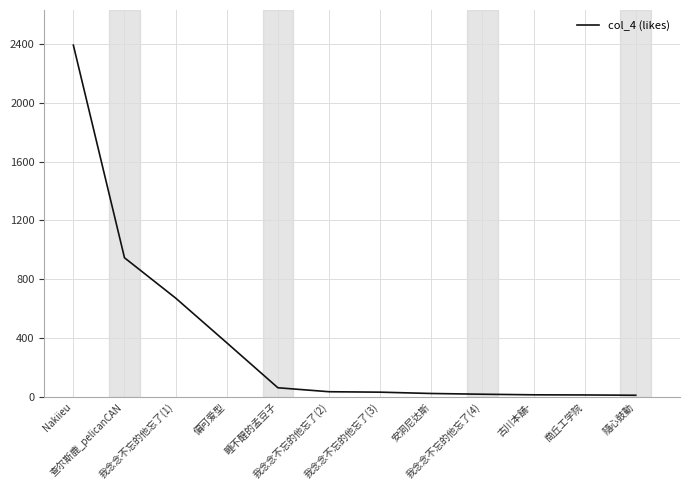

What is the maximum value shown in the chart?

2392